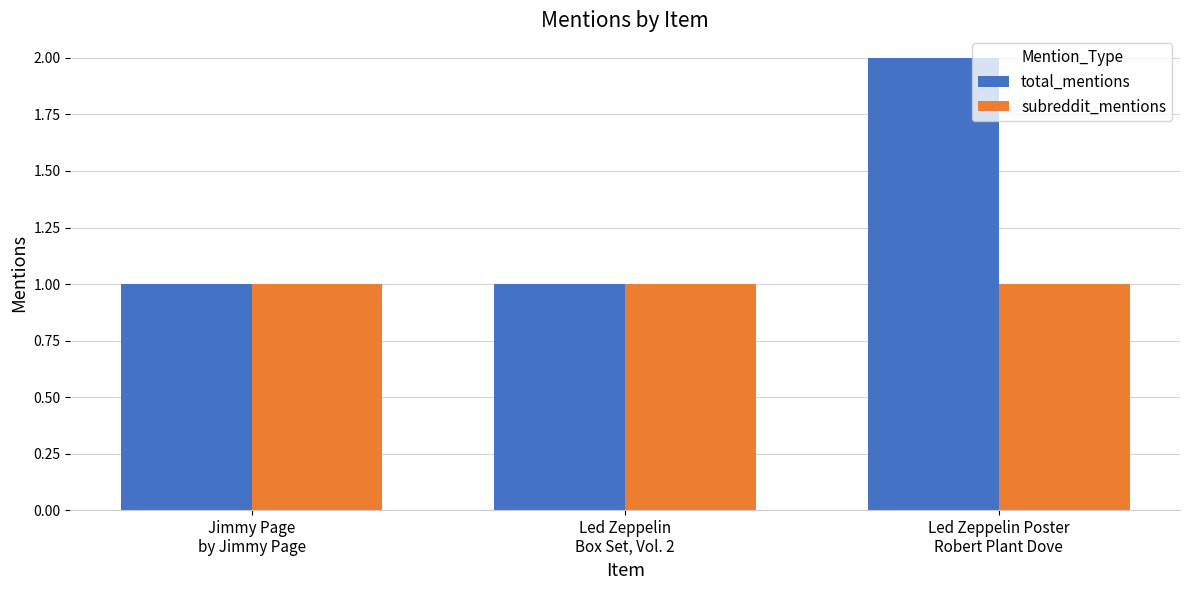

The subreddit_mentions series shows 1 at Led Zeppelin Poster
Robert Plant Dove. True or false?

True